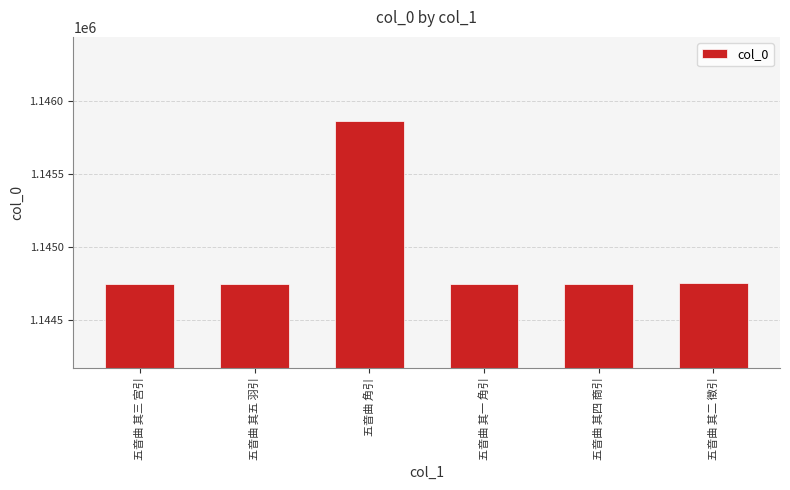

The chart shows a value of 1144747 at 五音曲 其五 羽引. True or false?

True